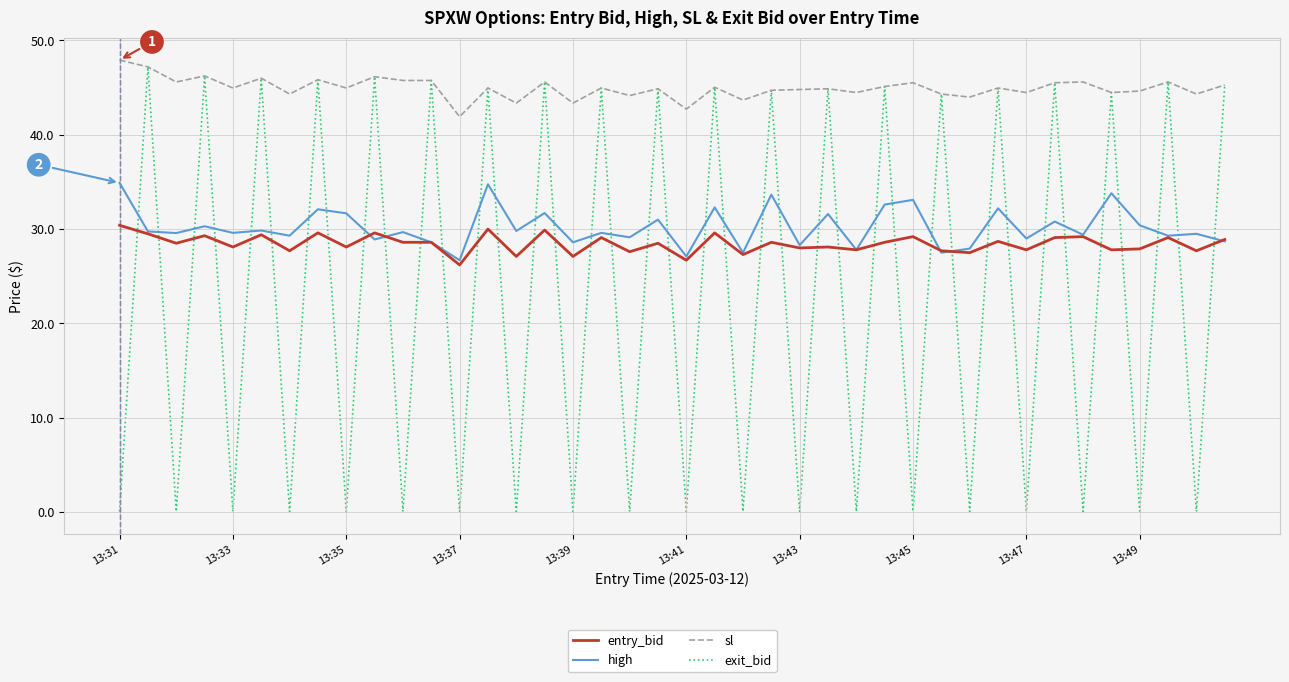

Which series has the largest total across all categories?

sl